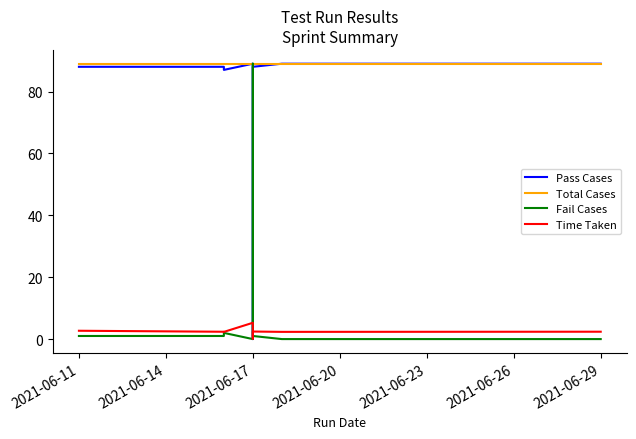

Is the value of Time Taken at 2021-06-11 greater than the value of Pass Cases at 2021-06-17?

No